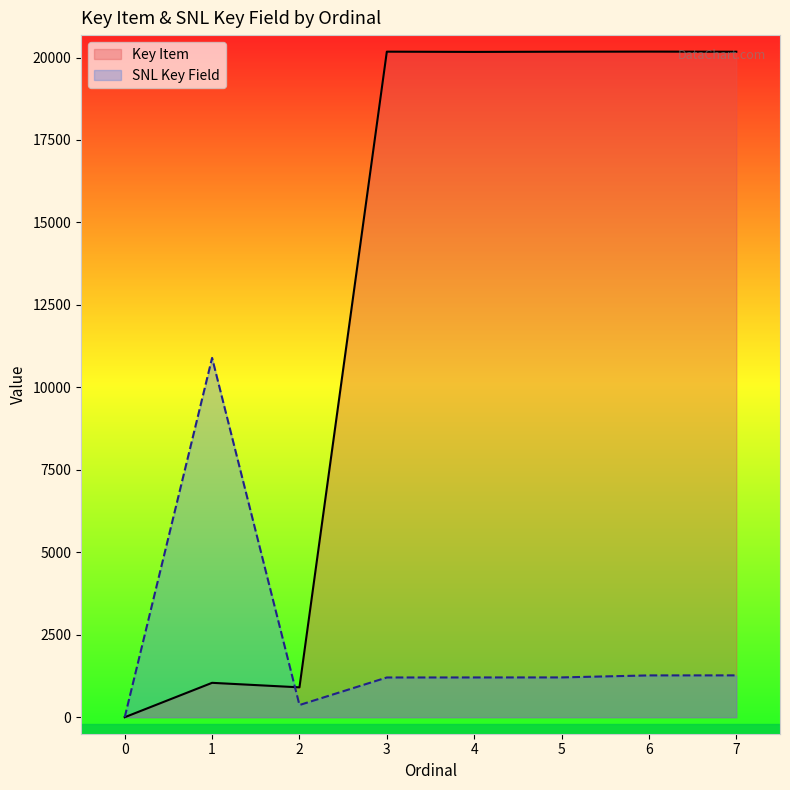

Which category has the highest value across all series?

6